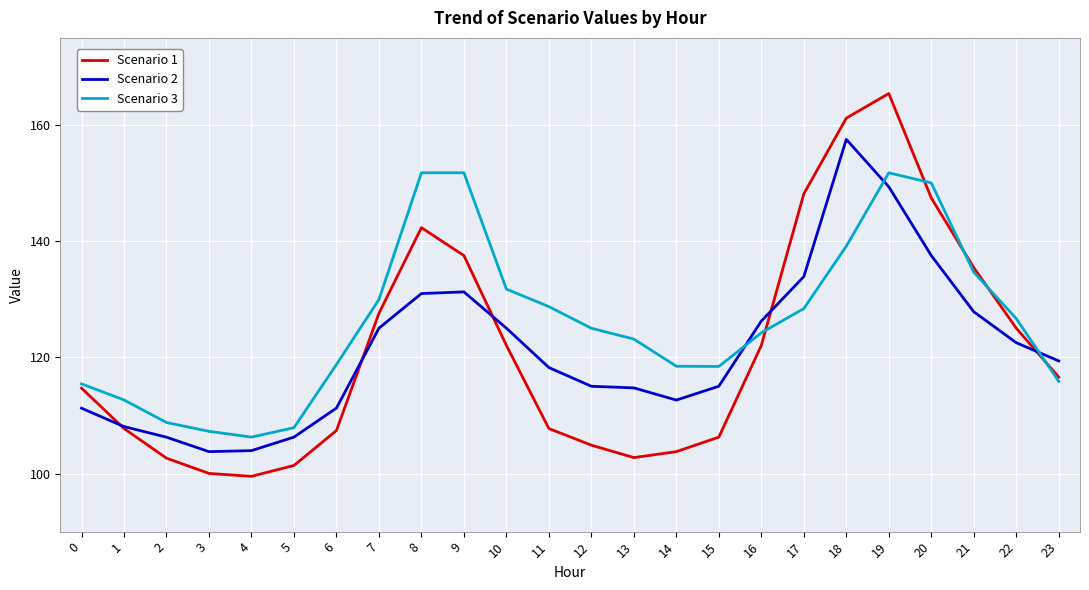

Is the value of Scenario 1 at 16 greater than the value of Scenario 3 at 12?

No